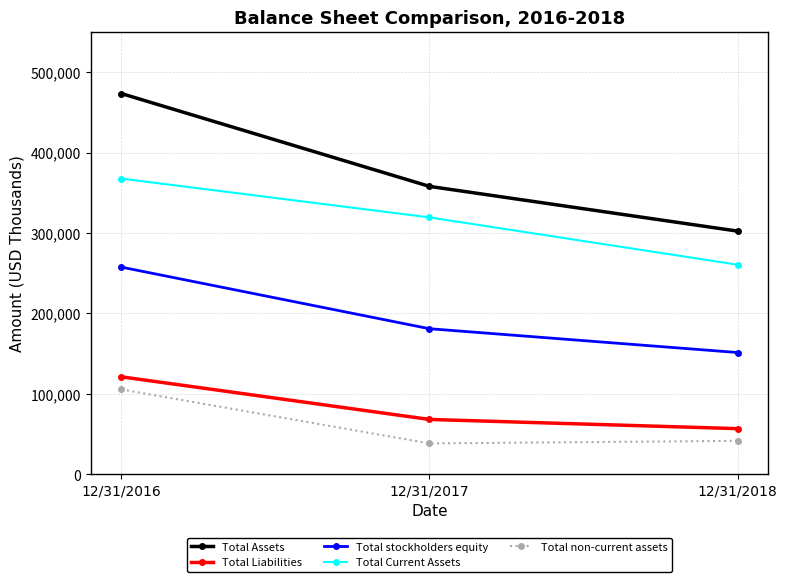

Which category has the highest value in the Total Current Assets series?

12/31/2016